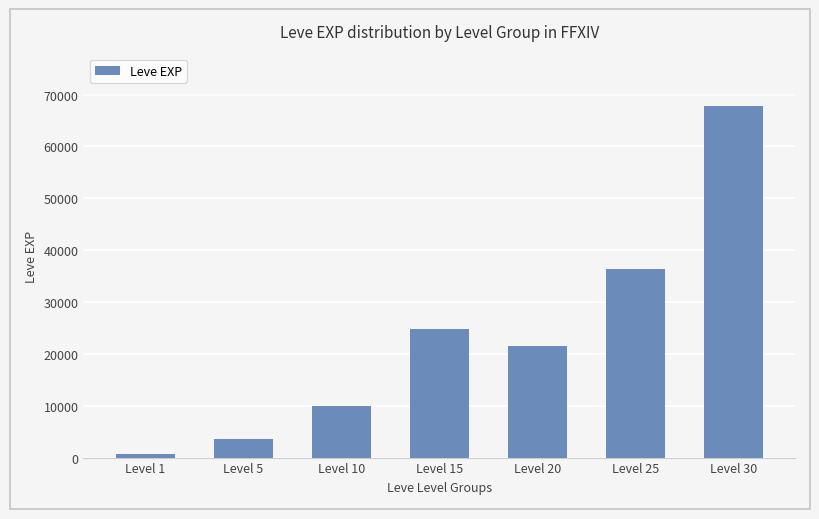

The chart shows a value of 58020 at Level 25. True or false?

False